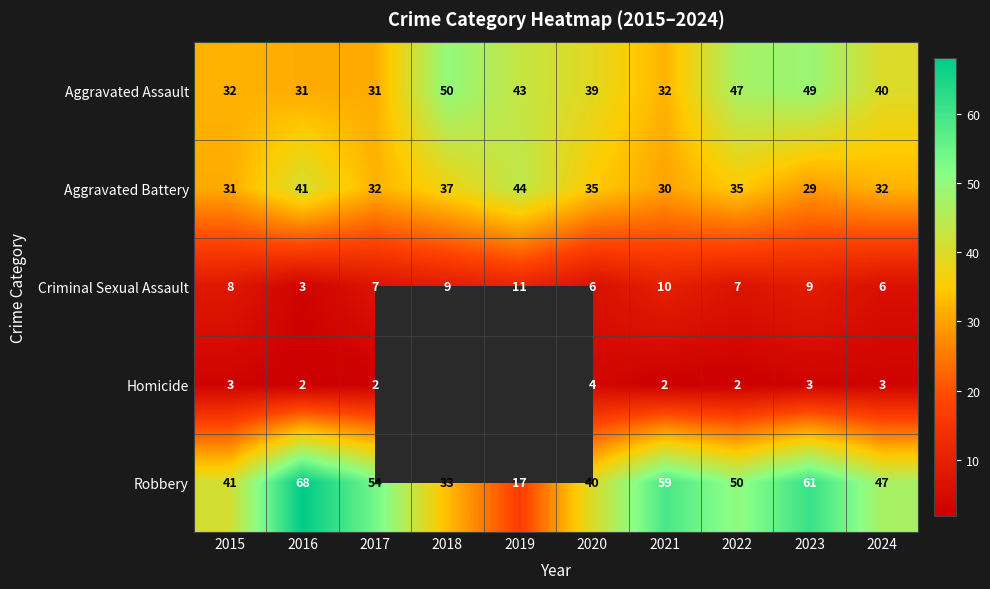

What is the total value across all series at 2023?

151